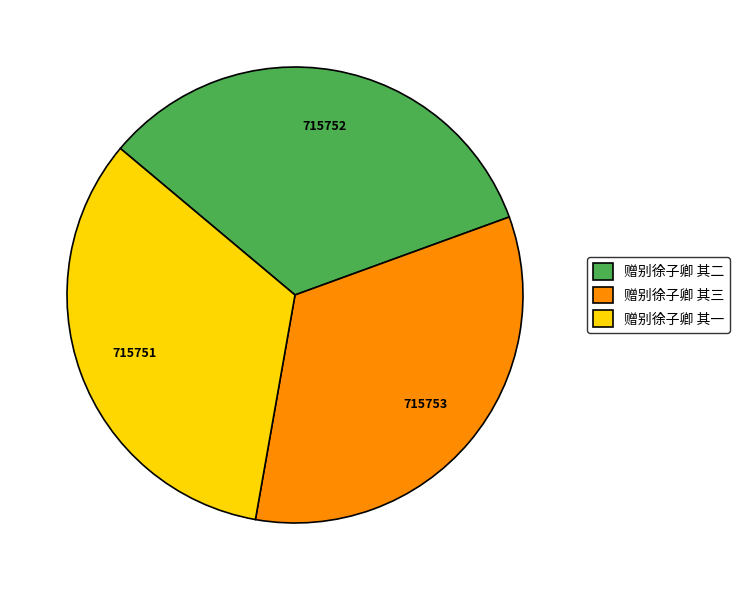

Does 赠别徐子卿 其三 account for over 50% of the chart?

No